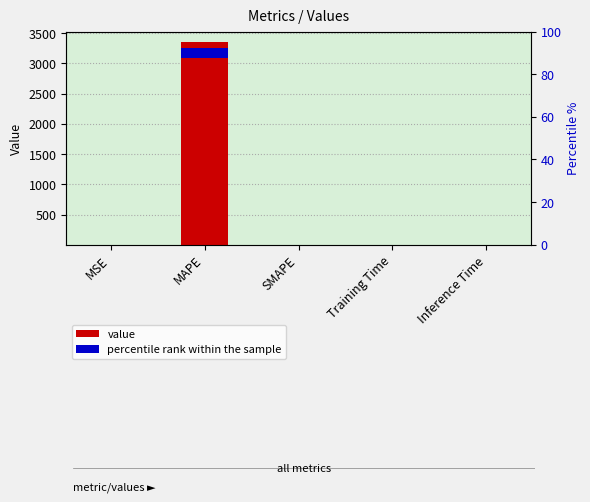

Reading left to right, what are all the values shown in this chart?

0.4	3356.6	0.0	0.0	0.0